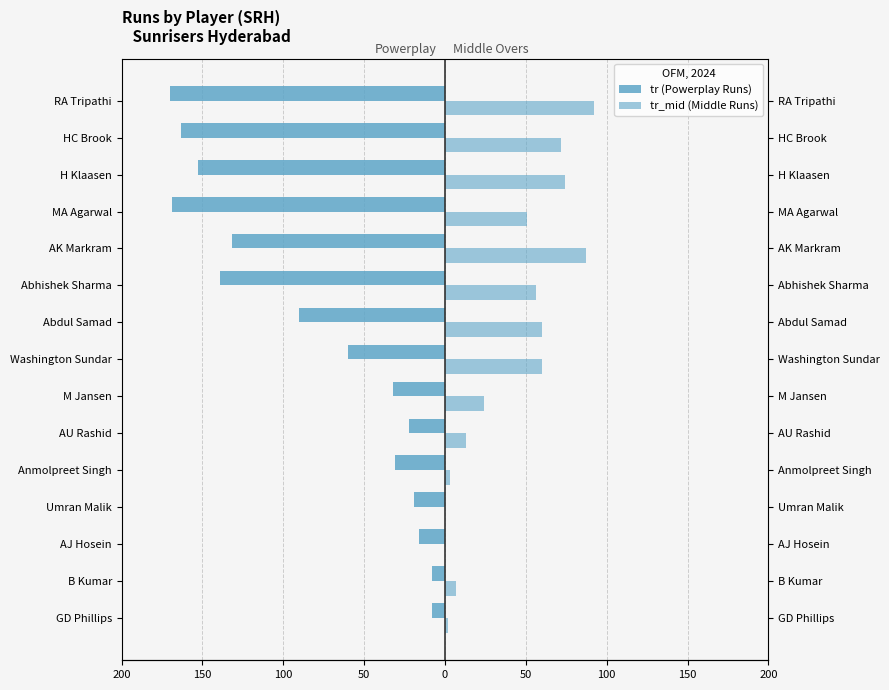

Reading left to right, transcribe all the data shown in this chart.

tr (Powerplay Runs): -8	-8	-16	-19	-31	-22	-32	-60	-90	-139	-132	-169	-153	-163	-170
tr_mid (Middle Runs): 2	7	0	0	3	13	24	60	60	56	87	51	74	72	92